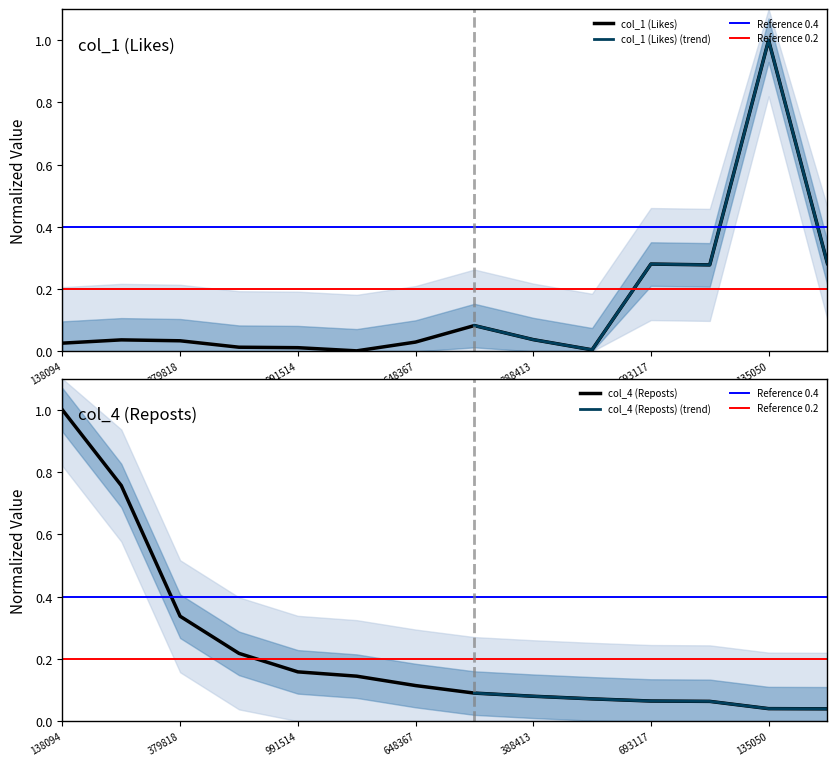

Reading left to right, extract all data points from this chart.

col_1 (Likes): 0.0	0.0	0.0	0.0	0.0	0.0	0.0	0.1	0.0	0.0	0.3	0.3	1.0	0.3
col_4 (Reposts): 1.0	0.8	0.3	0.2	0.2	0.1	0.1	0.1	0.1	0.1	0.1	0.1	0.0	0.0